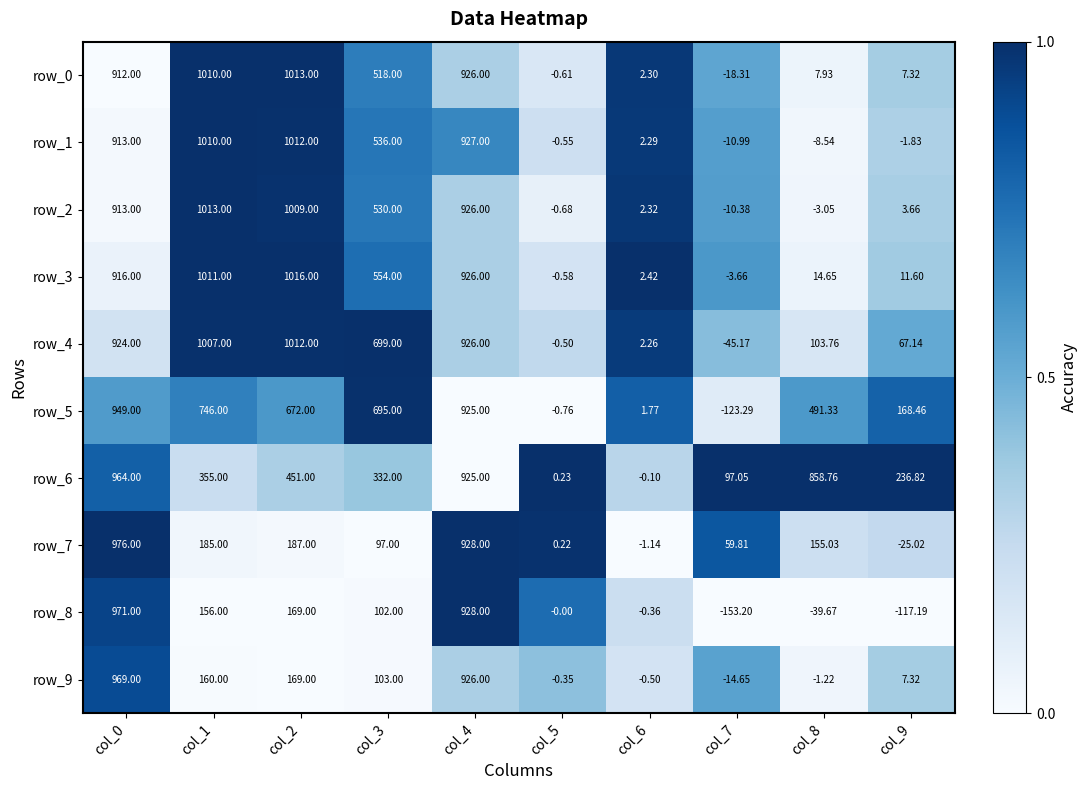

Is the value of row_2 at col_4 greater than the value of row_0 at col_0?

Yes